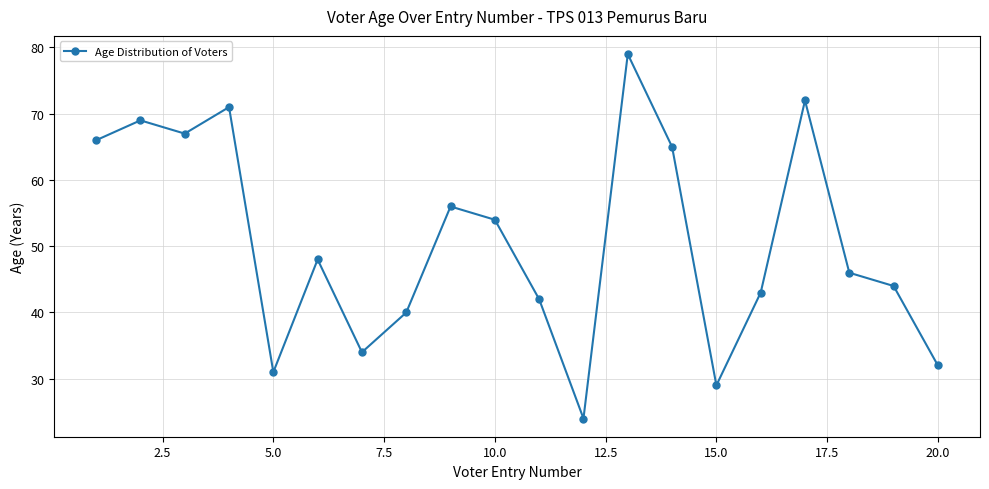

How many points are higher than both their immediate neighbors (excluding endpoints)?

6